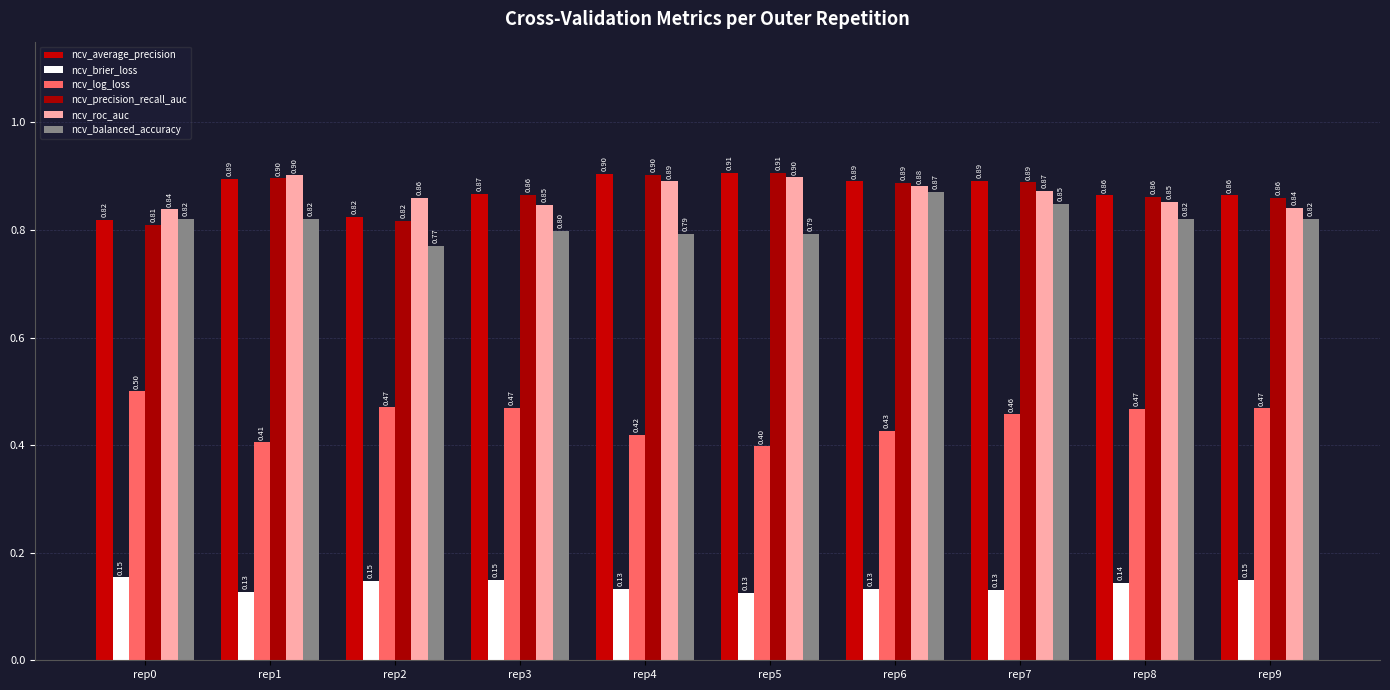

What is the total value across all series at rep3?

4.0